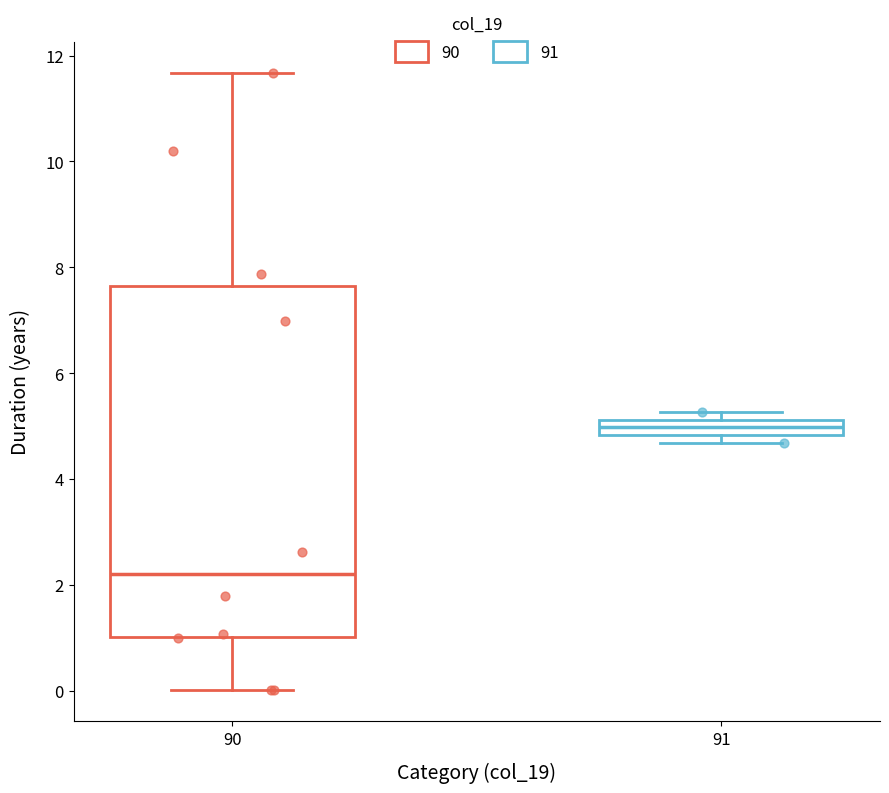

Which box's median line is the highest?

91